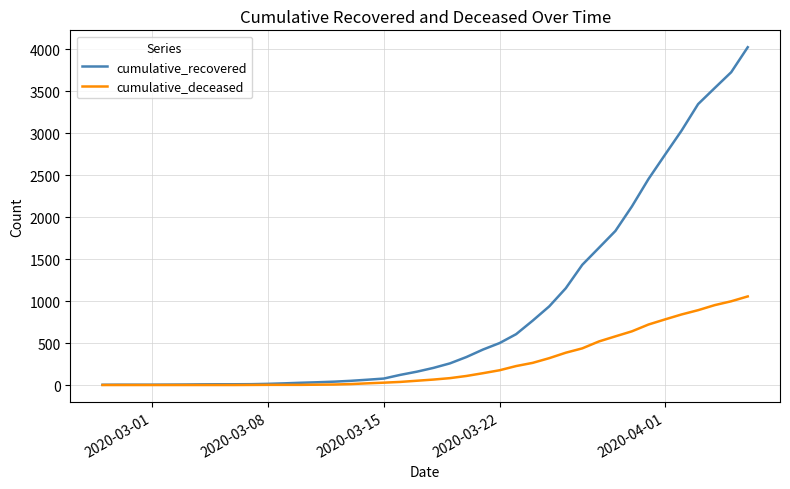

Rank the series by their average value, from highest to lowest.

cumulative_recovered, cumulative_deceased